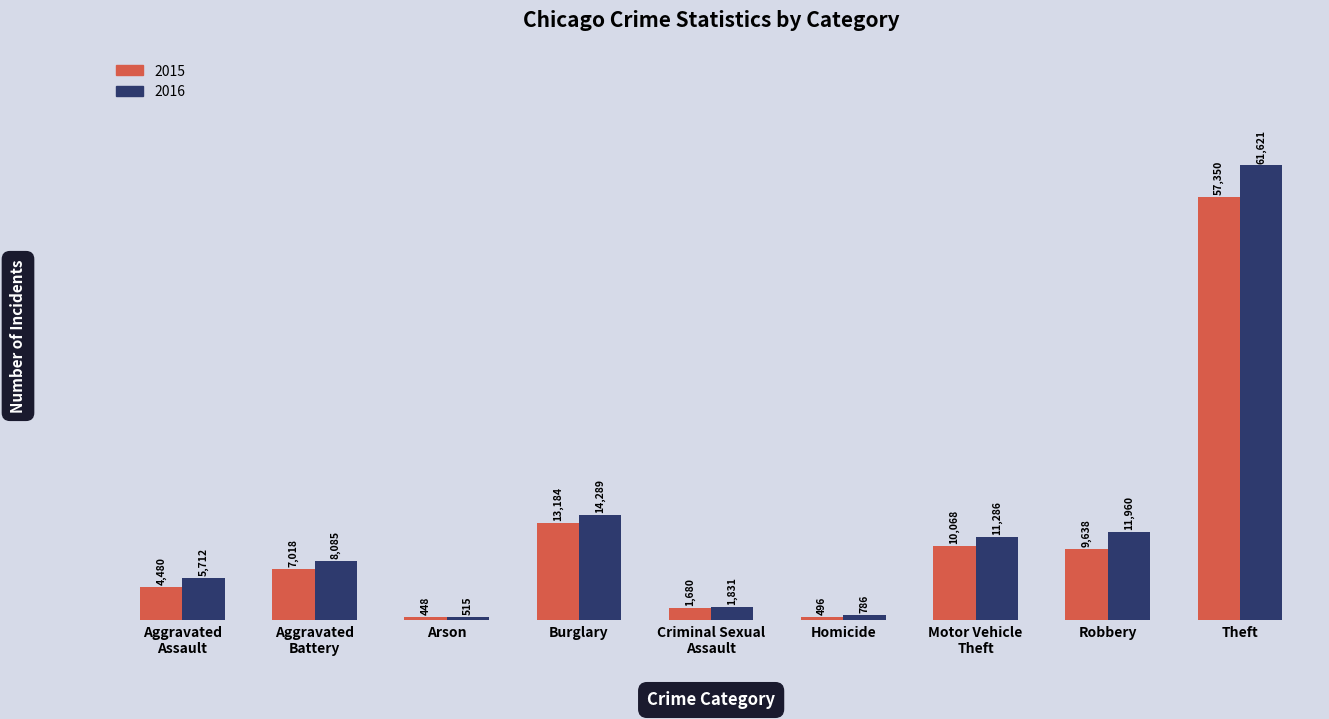

Reading left to right, list all the values displayed in this chart.

2015: Aggravated
Assault=4480	Aggravated
Battery=7018	Arson=448	Burglary=13184	Criminal Sexual
Assault=1680	Homicide=496	Motor Vehicle
Theft=10068	Robbery=9638	Theft=57350
2016: Aggravated
Assault=5712	Aggravated
Battery=8085	Arson=515	Burglary=14289	Criminal Sexual
Assault=1831	Homicide=786	Motor Vehicle
Theft=11286	Robbery=11960	Theft=61621